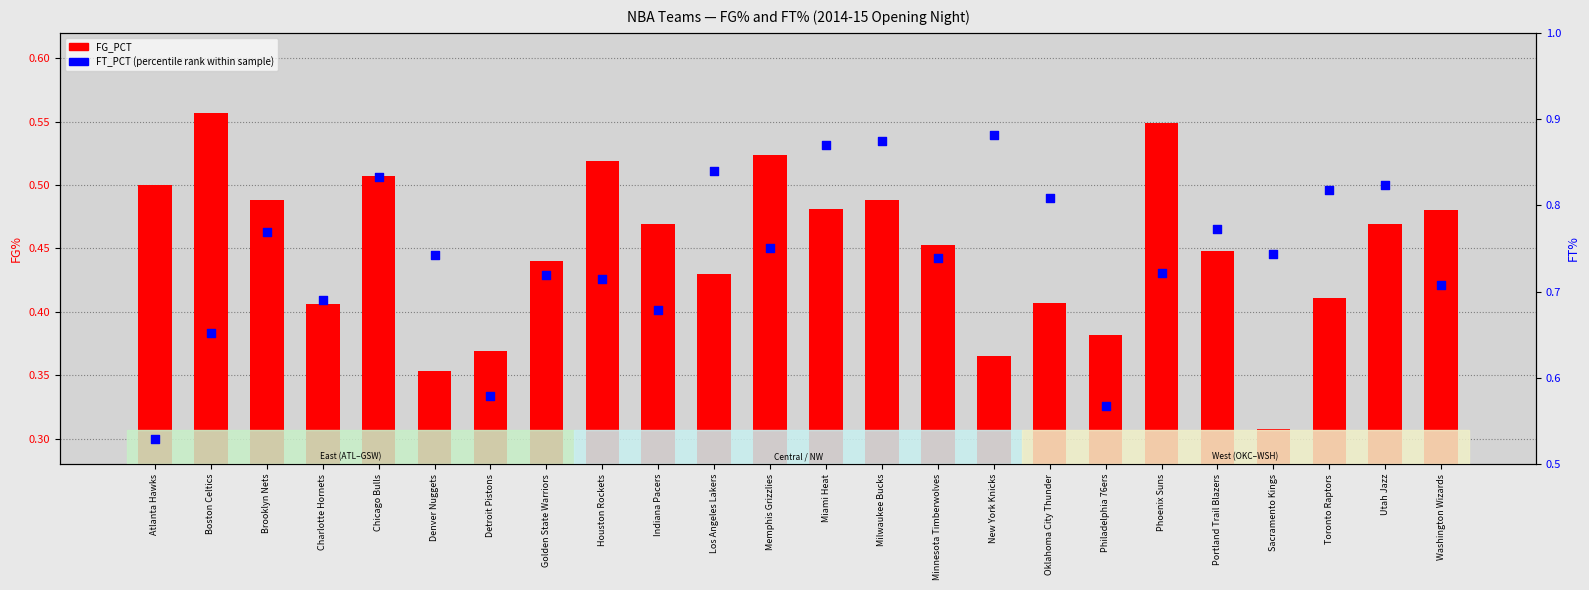

Which series contains the highest Y value?

FT_PCT (percentile rank within sample)